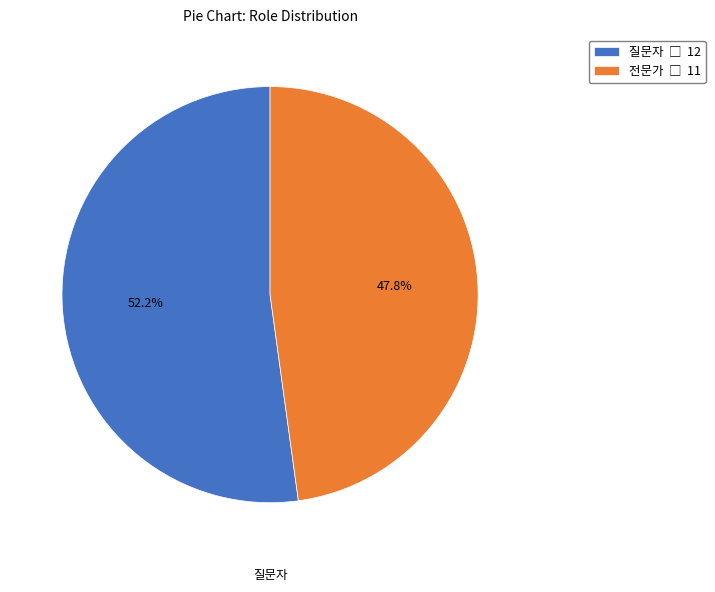

What percentage do 질문자 and 전문가 together represent?

100.0%